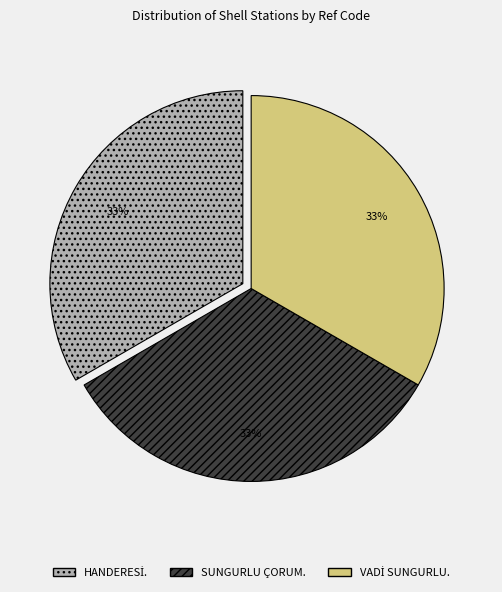

What percentage is the SUNGURLU ÇORUM. slice, to the nearest percent?

33%